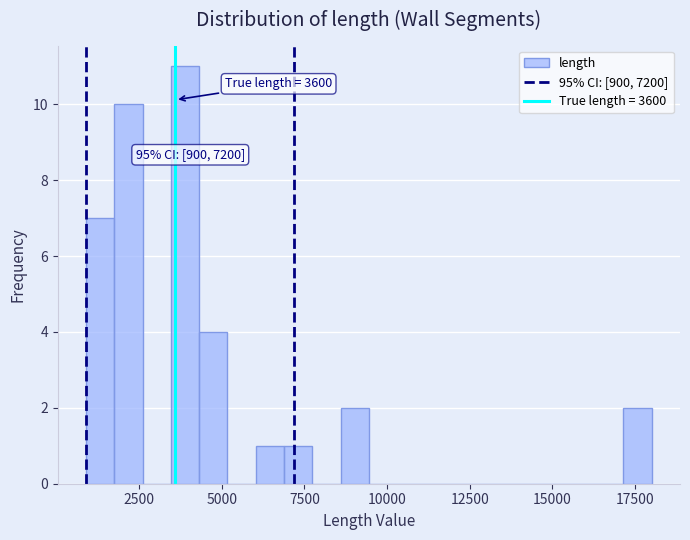

Around what value on the x-axis is the tallest bar? Give the approximate position of its centre, as read against the axis.

4000